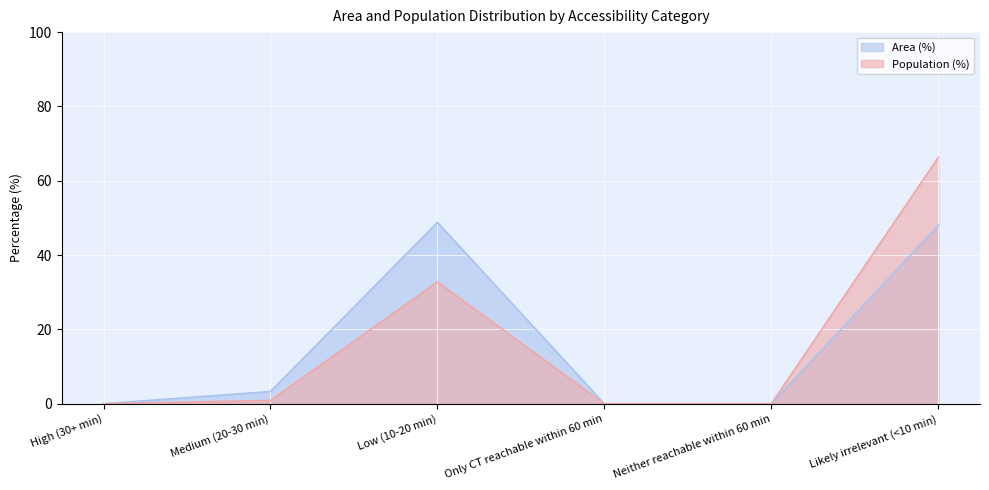

What is the difference between the maximum and minimum values in the Area (%) series?

48.8